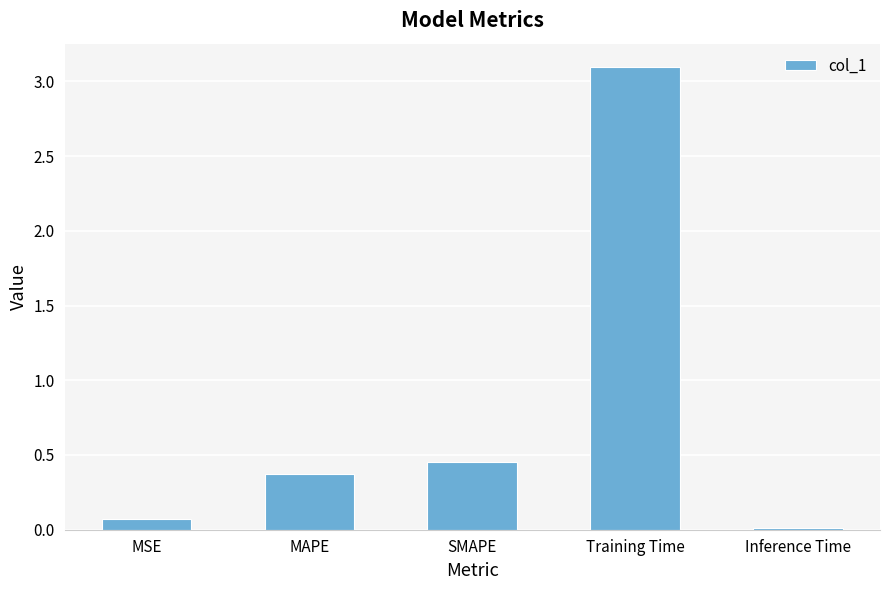

Where is the data nearest to the value 1?

SMAPE